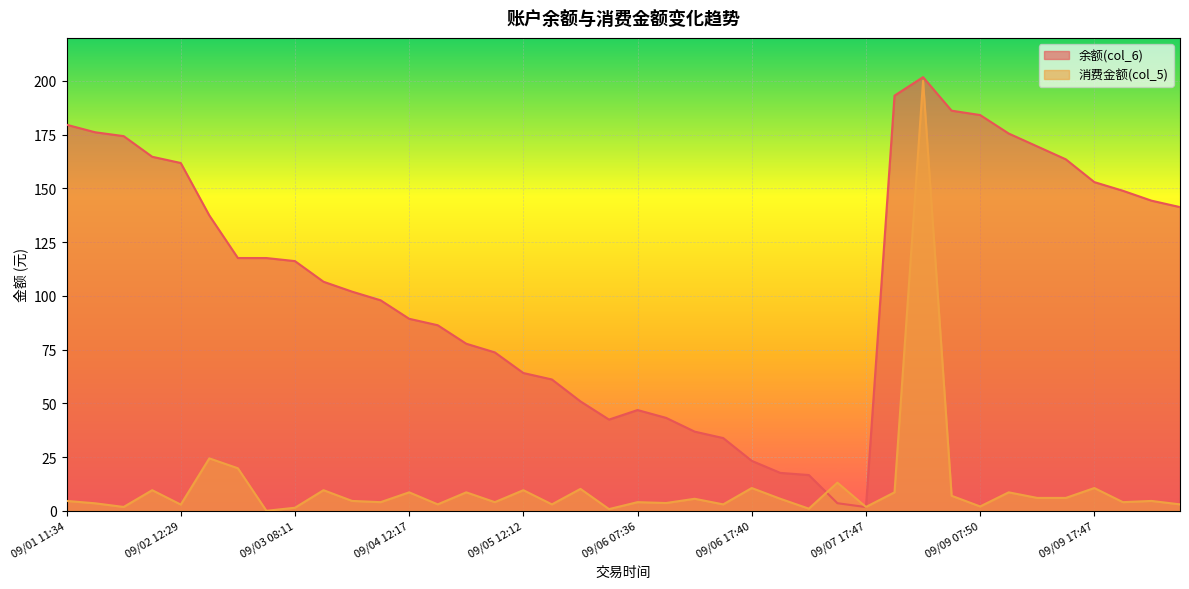

What is the average value of the 余额(col_6) series?

107.0